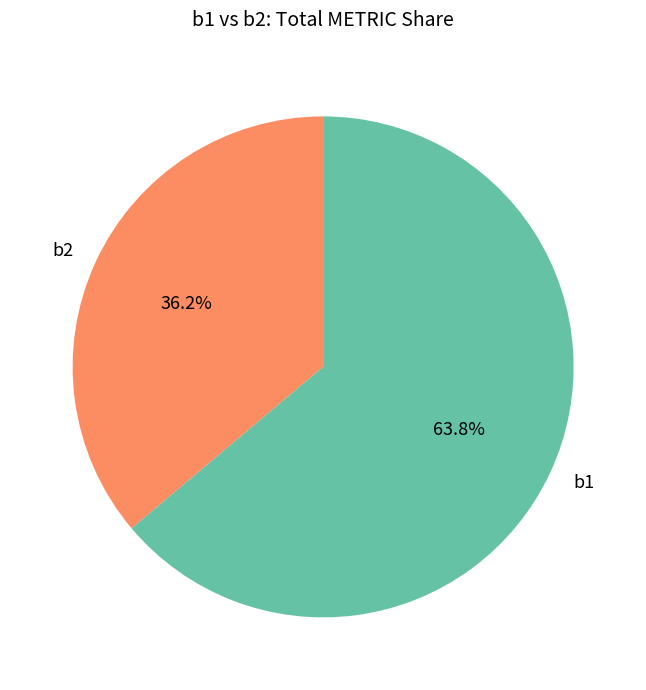

How many slices are in this pie chart?

2